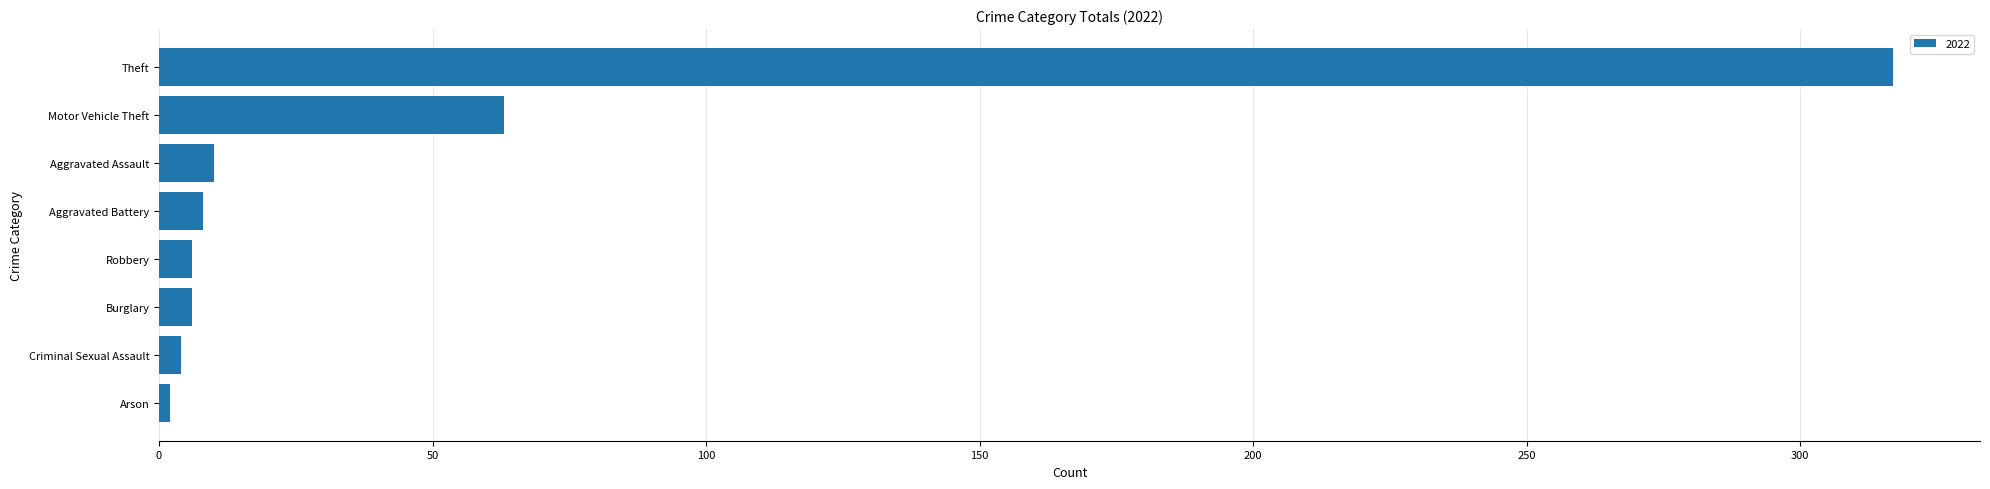

What is the change in value from Aggravated Assault to Motor Vehicle Theft?

+53